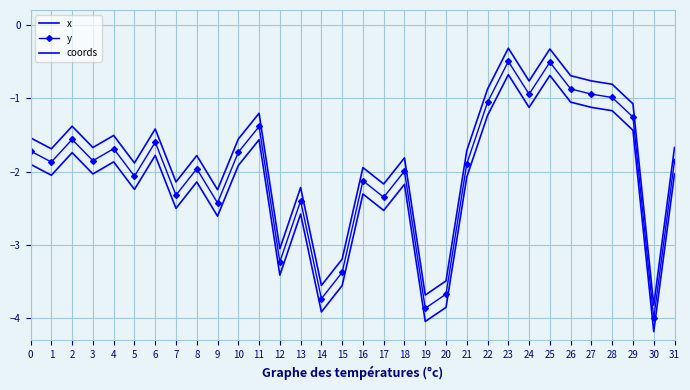

Which has a higher value, 11 or 2?

11